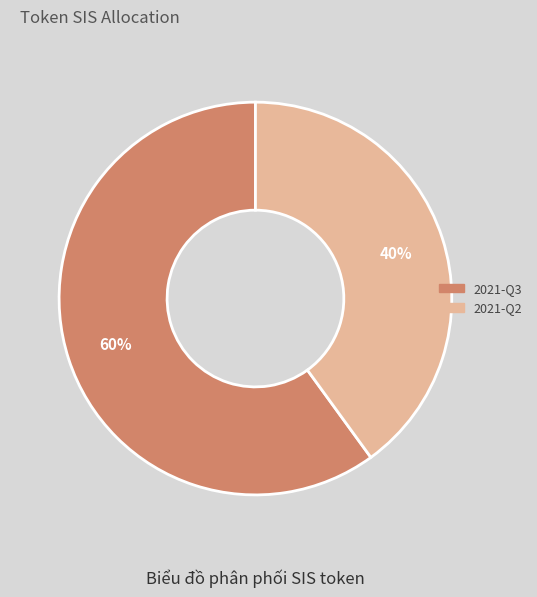

To the nearest percent, what percentage of the pie is 2021-Q2?

40%